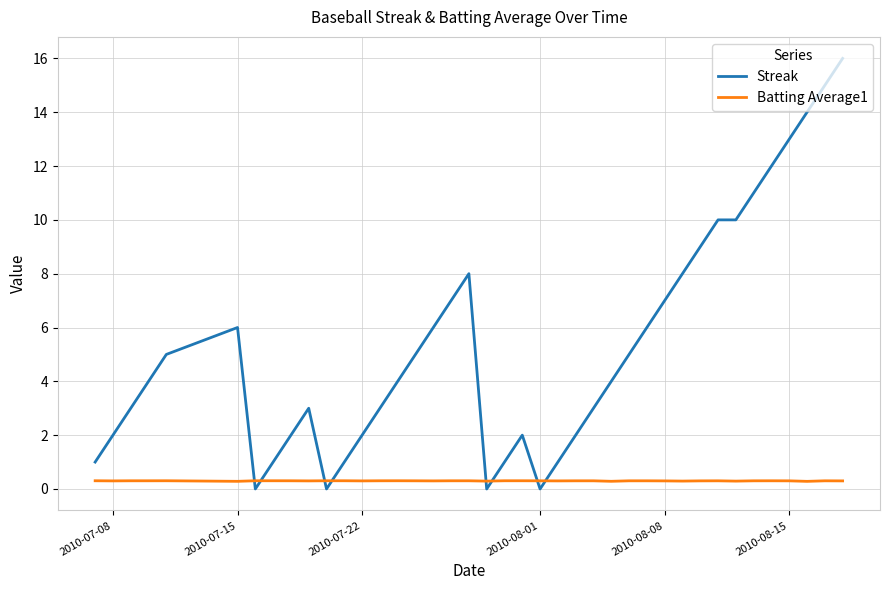

What is the greatest value displayed?

16.0